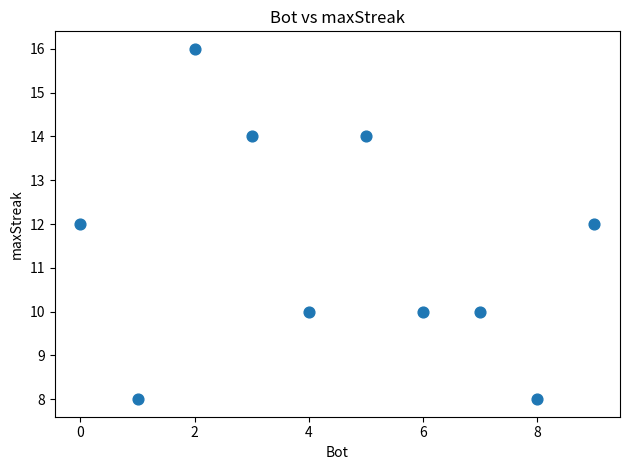

What is the average Y value?

11